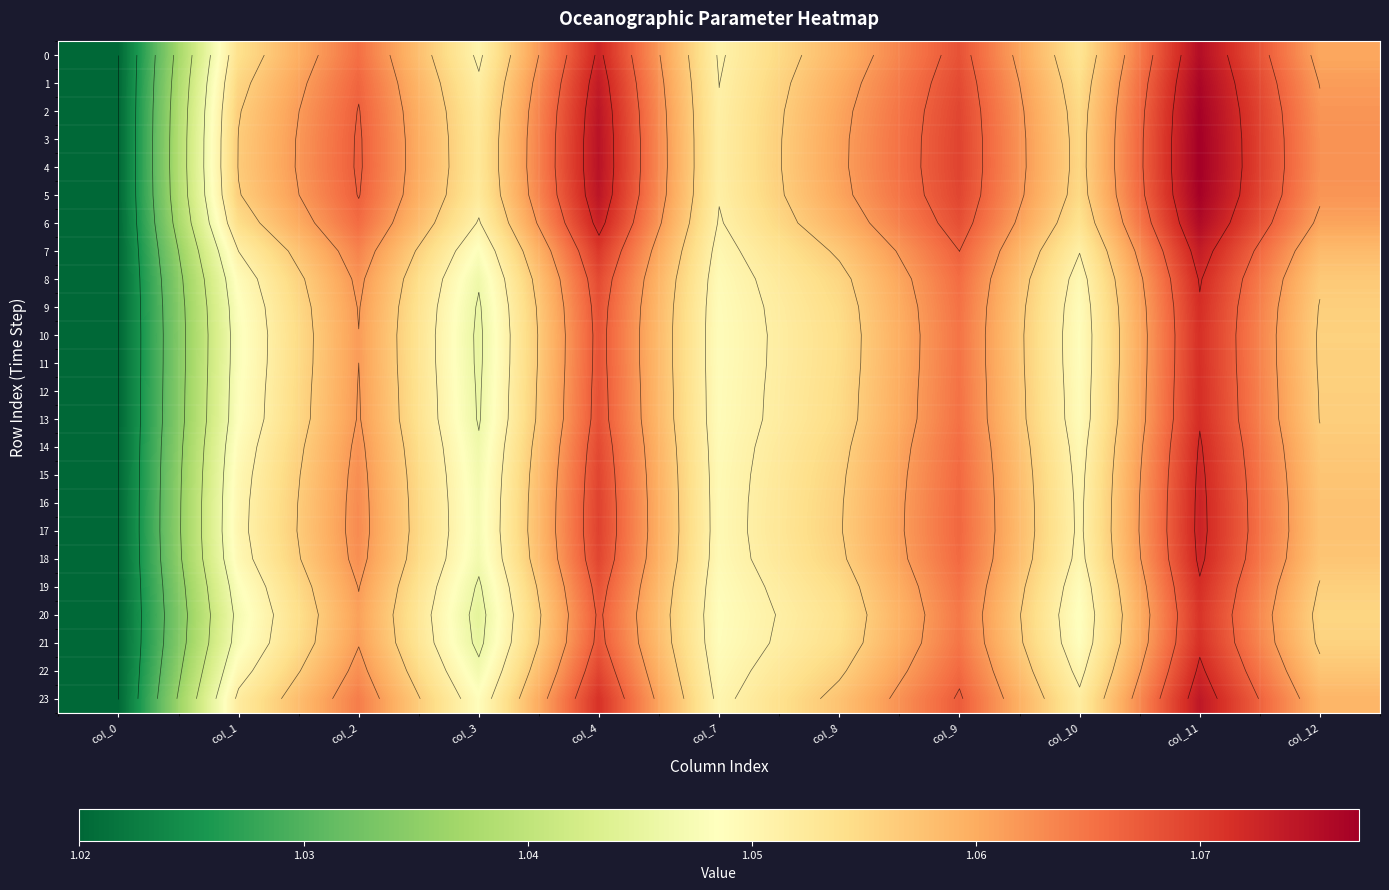

What is the total value across all series at col_7?

25.2